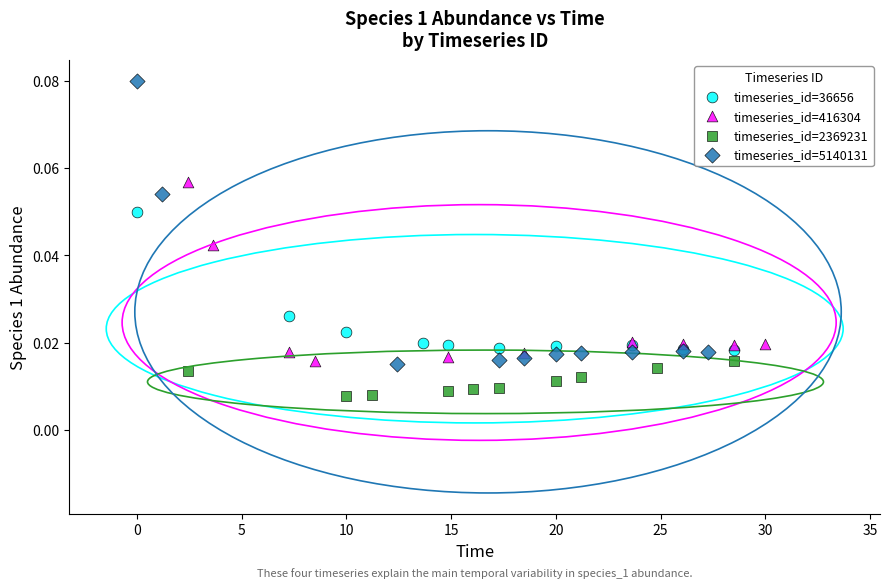

Which series reaches the minimum Y coordinate?

timeseries_id=2369231